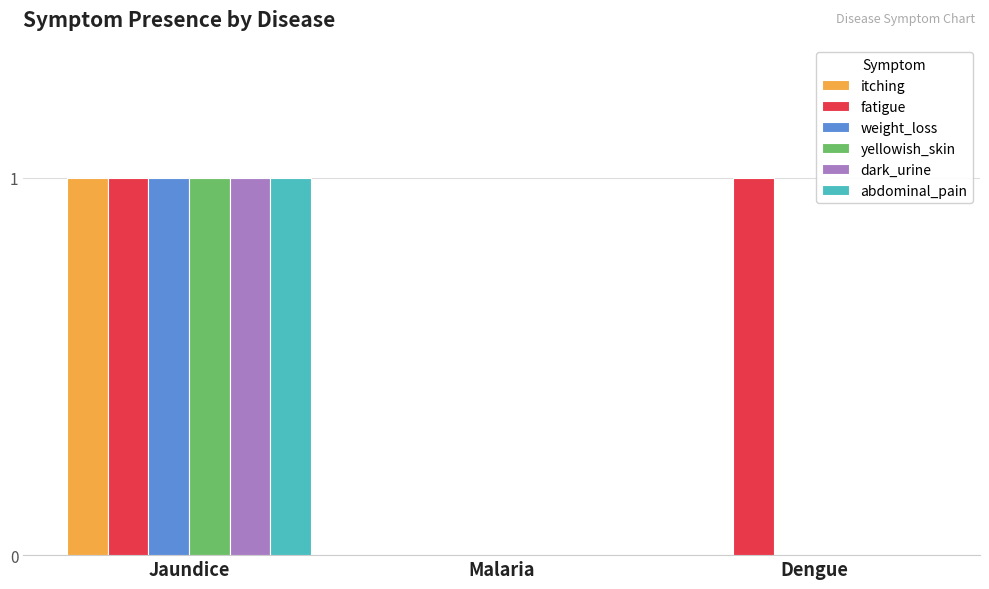

Is the value of weight_loss at Malaria greater than the value of abdominal_pain at Jaundice?

No